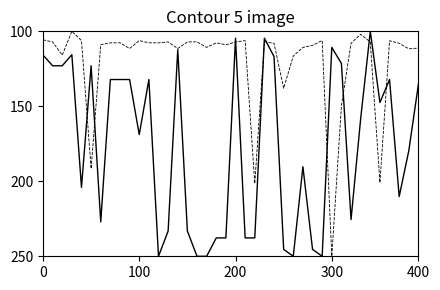

What is the smallest value displayed?

100.0